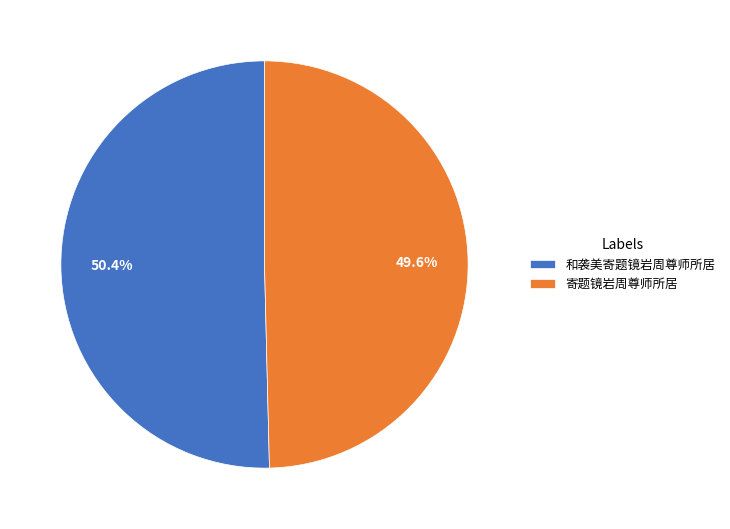

What percentage do 和袭美寄题镜岩周尊师所居 and 寄题镜岩周尊师所居 together represent?

100.0%